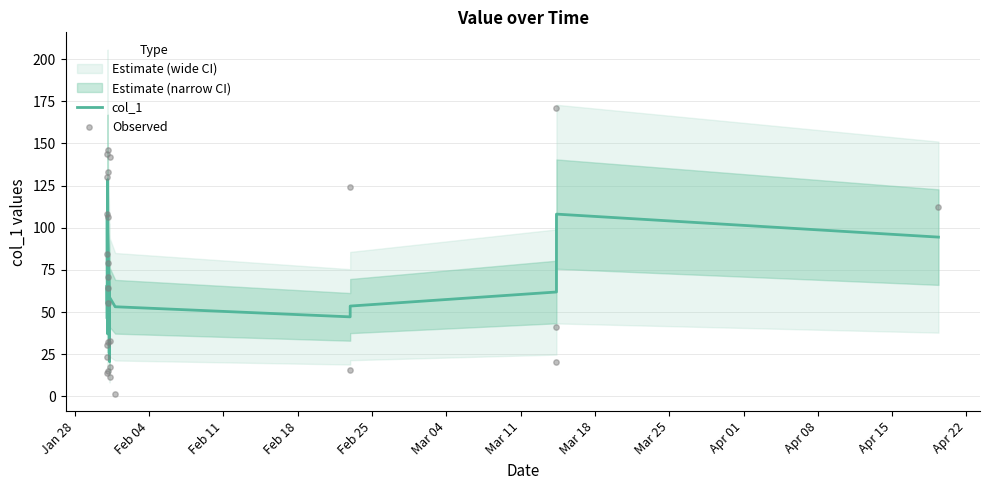

What is the maximum value for col_1?

128.6